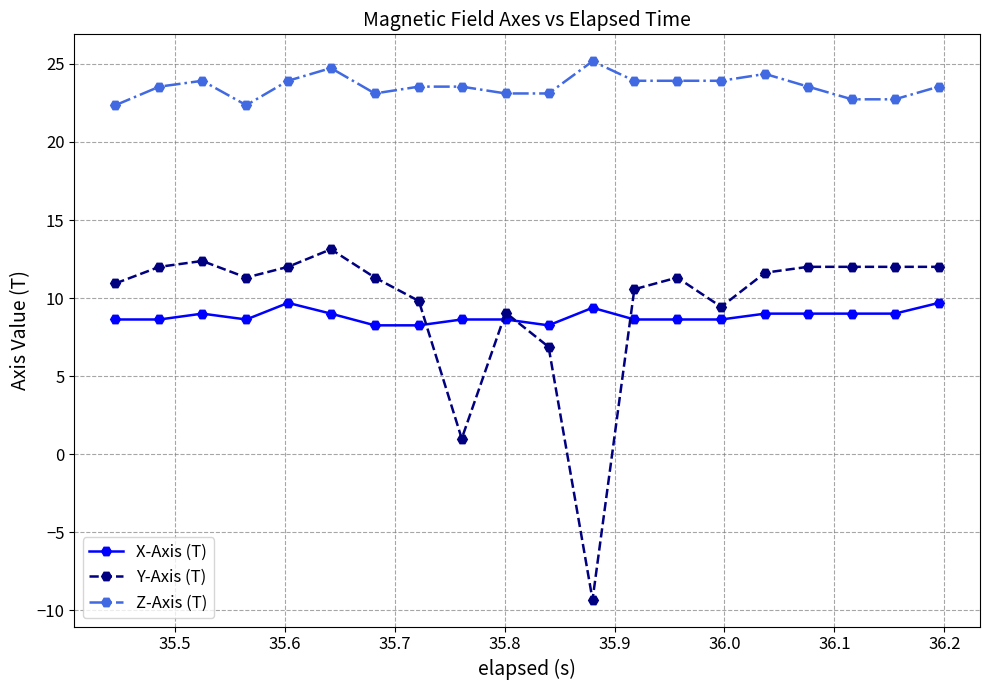

What is the difference between the maximum and second lowest values in the Z-Axis (T) series?

2.8